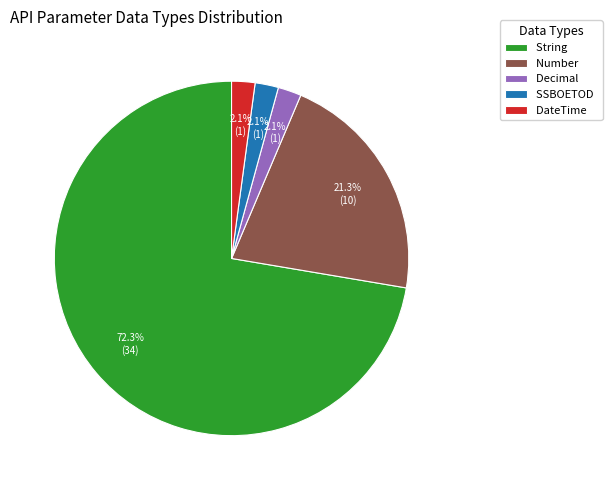

Which category has the biggest portion of the pie?

String